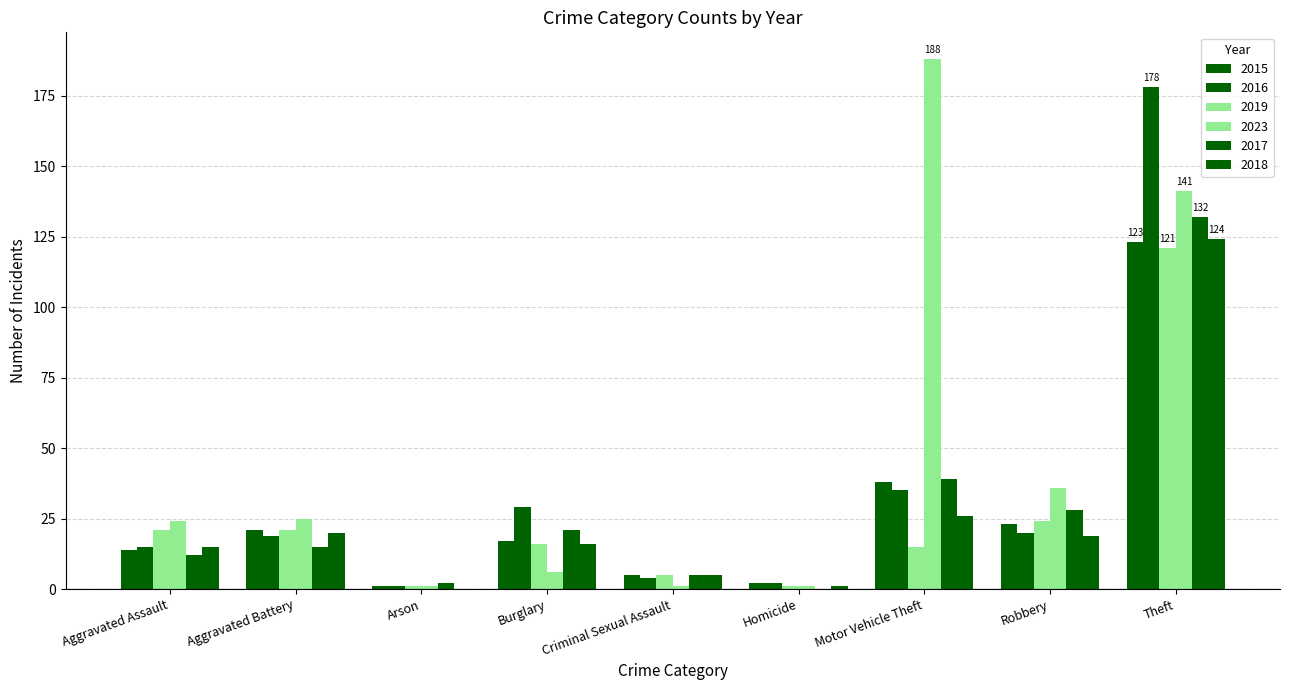

At Aggravated Assault, list the series in order from smallest to largest.

2017, 2015, 2016, 2018, 2019, 2023